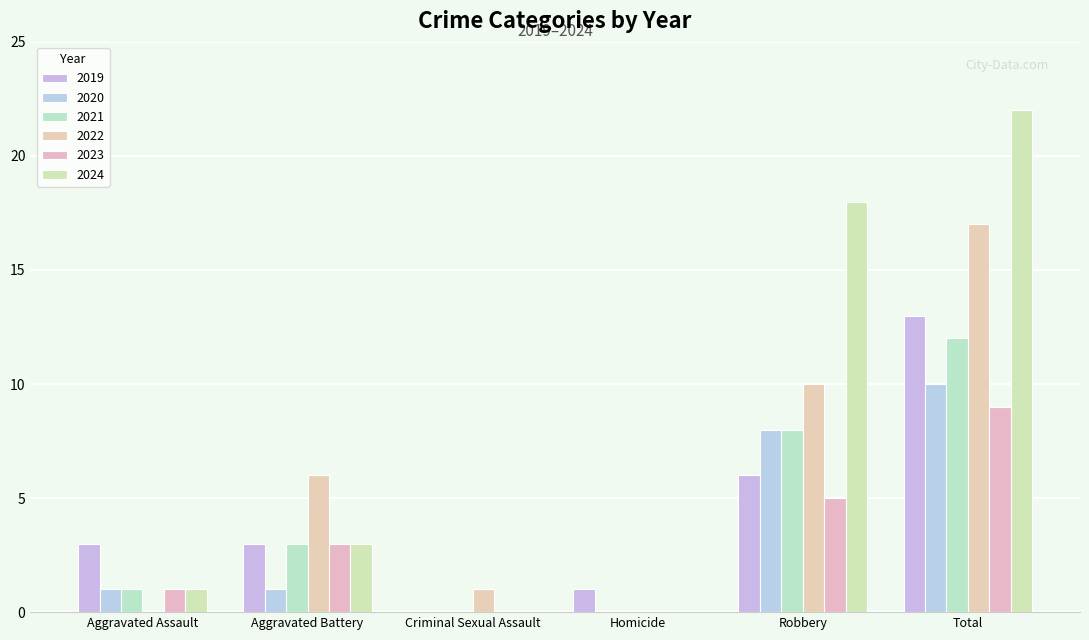

Reading left to right, transcribe all the data shown in this chart.

2019: Aggravated Assault=3	Aggravated Battery=3	Criminal Sexual Assault=0	Homicide=1	Robbery=6	Total=13
2020: Aggravated Assault=1	Aggravated Battery=1	Criminal Sexual Assault=0	Homicide=0	Robbery=8	Total=10
2021: Aggravated Assault=1	Aggravated Battery=3	Criminal Sexual Assault=0	Homicide=0	Robbery=8	Total=12
2022: Aggravated Assault=0	Aggravated Battery=6	Criminal Sexual Assault=1	Homicide=0	Robbery=10	Total=17
2023: Aggravated Assault=1	Aggravated Battery=3	Criminal Sexual Assault=0	Homicide=0	Robbery=5	Total=9
2024: Aggravated Assault=1	Aggravated Battery=3	Criminal Sexual Assault=0	Homicide=0	Robbery=18	Total=22